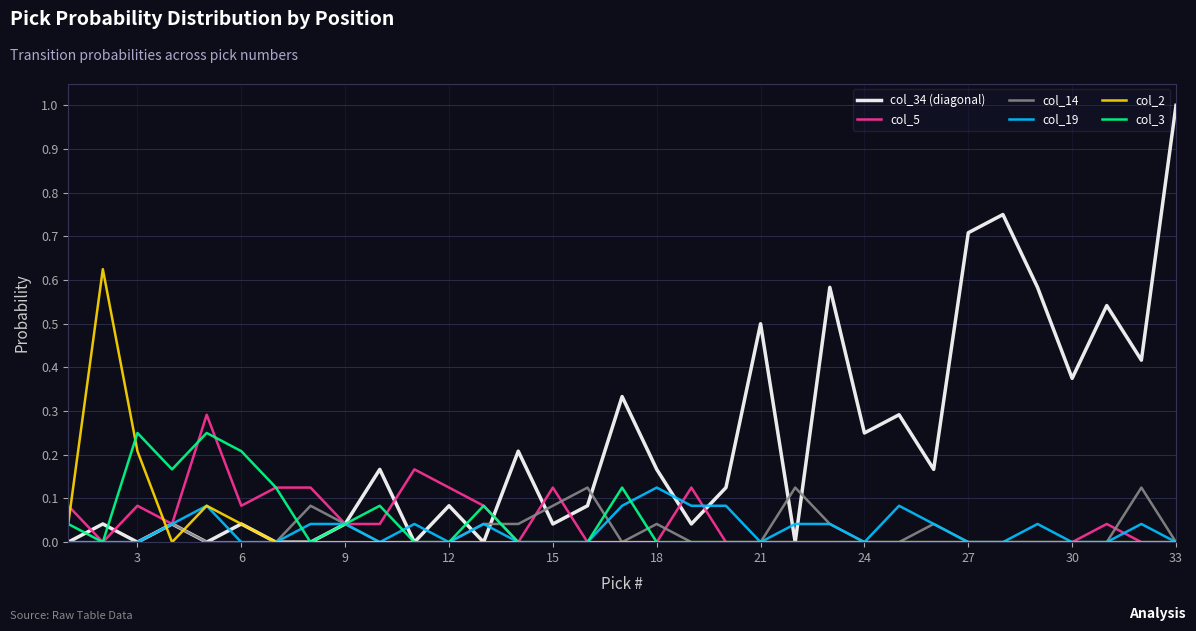

What is the maximum value shown in the chart?

1.0